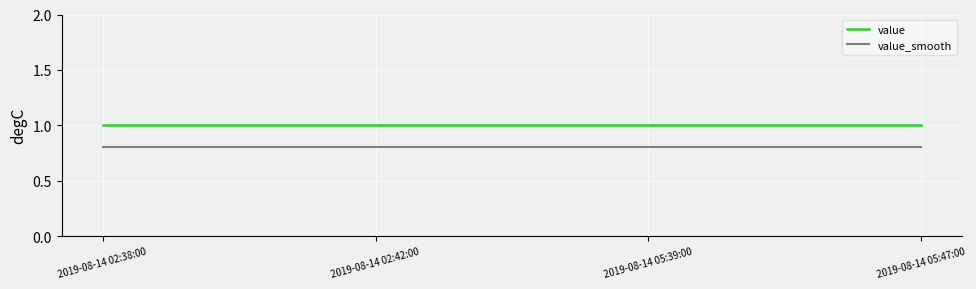

What position from the right is 2019-08-14 02:38:00?

4